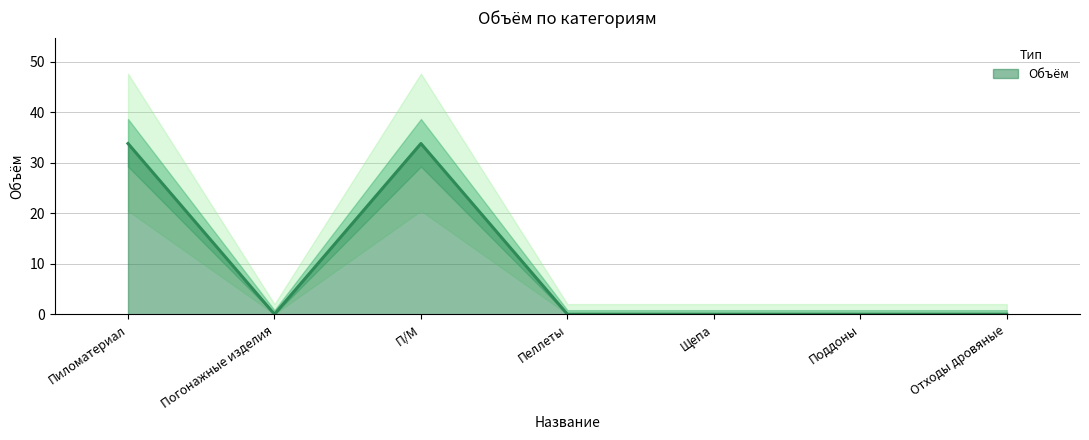

How many values exceed 0?

2